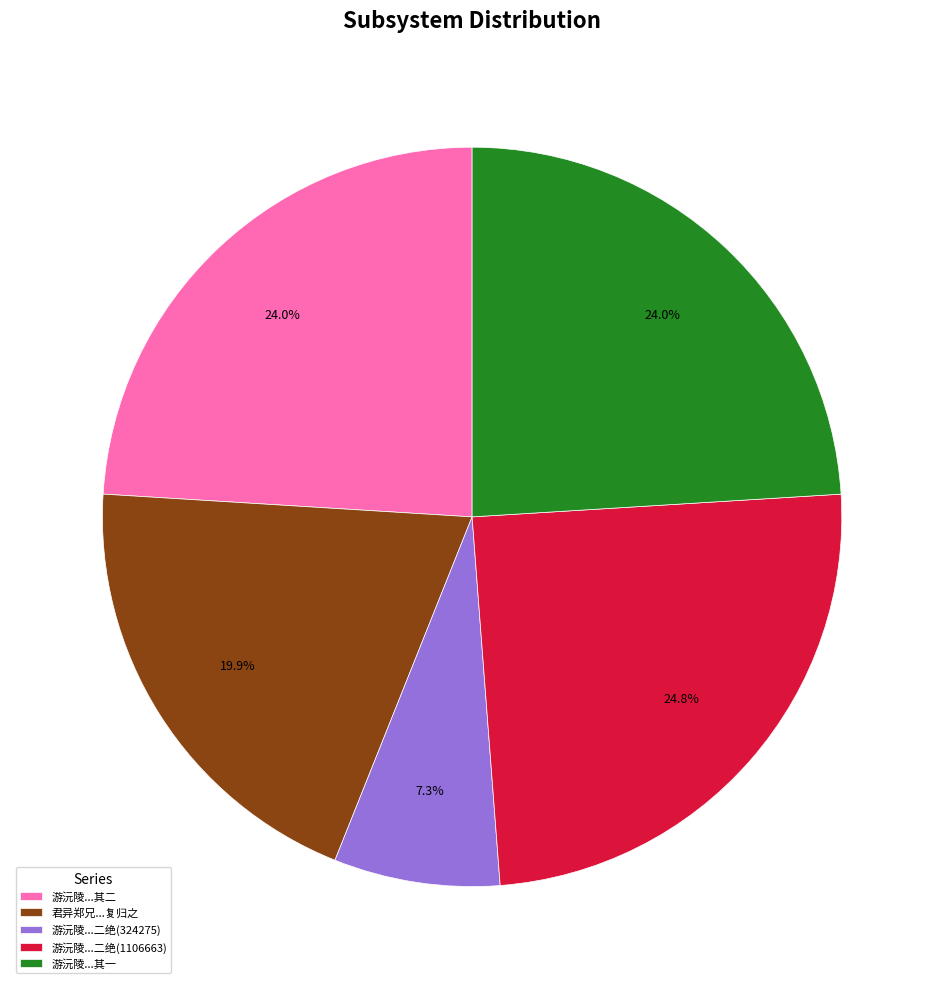

Is there any slice that represents more than half of the pie?

No